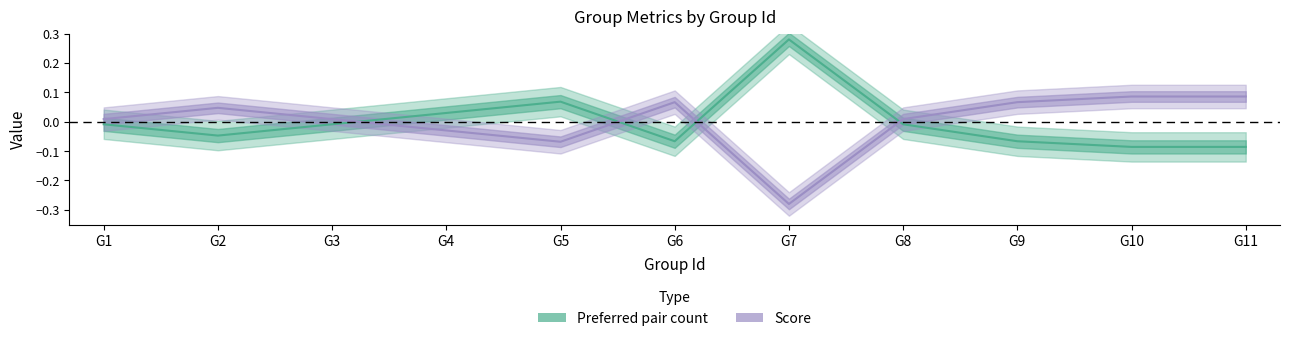

How many distinct data groups are displayed?

2